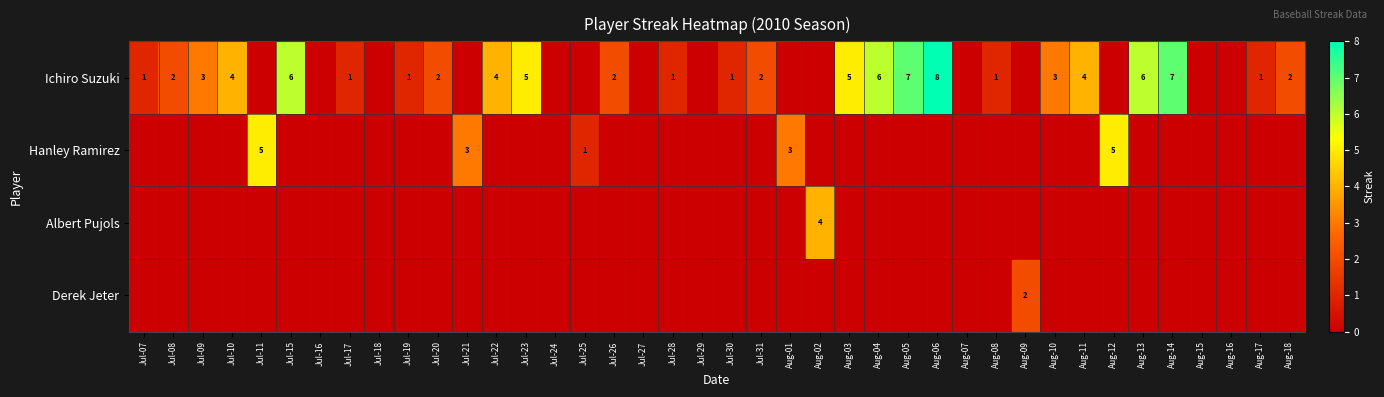

Which category has the lowest value in the Hanley Ramirez series?

Jul-07